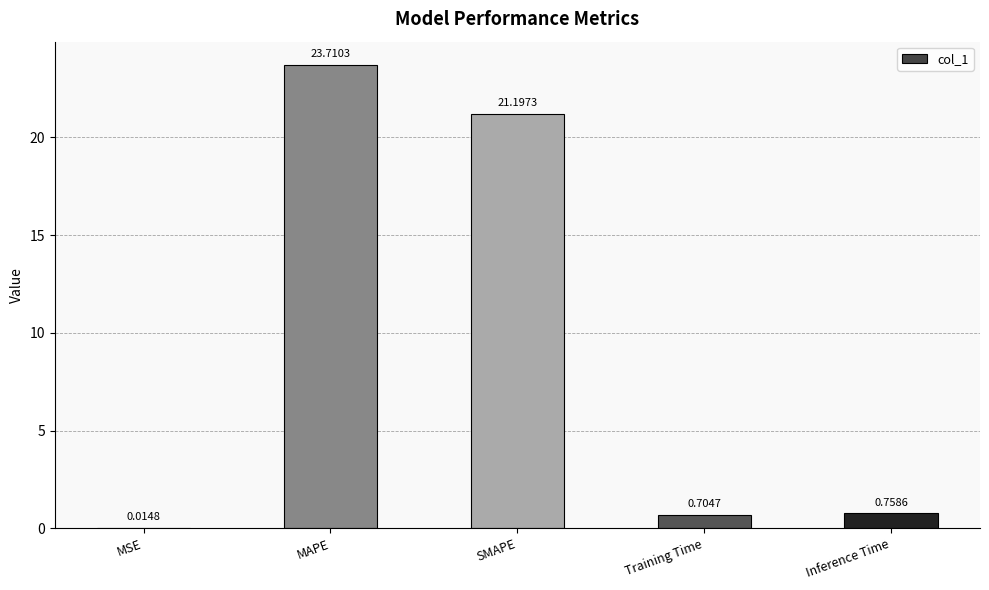

At which category does the chart reach its peak across all series?

MAPE